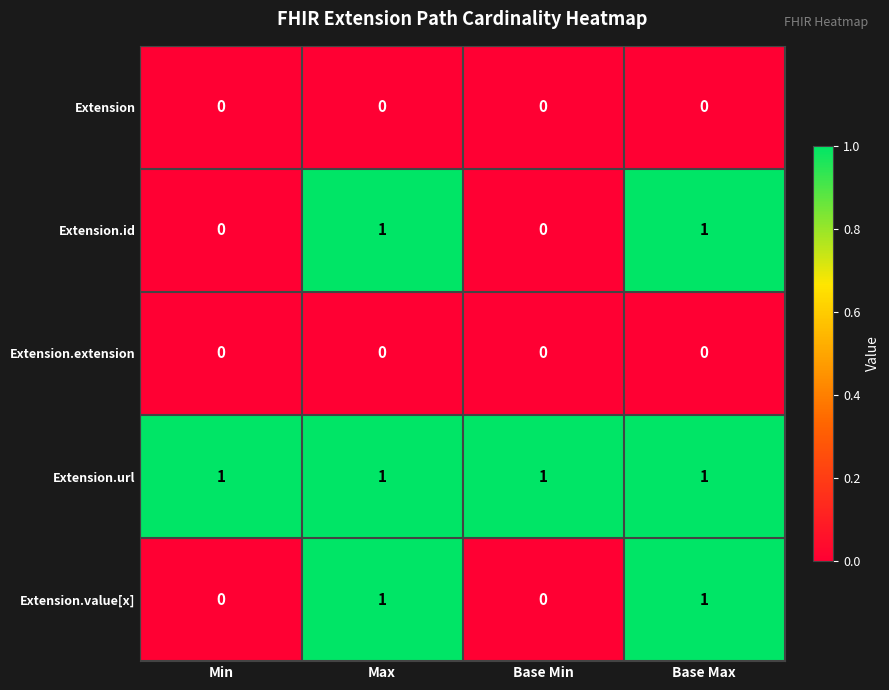

Reading right to left, what are all the values shown in this chart?

Extension: 0	0	0	0
Extension.id: 1	0	1	0
Extension.extension: 0	0	0	0
Extension.url: 1	1	1	1
Extension.value[x]: 1	0	1	0